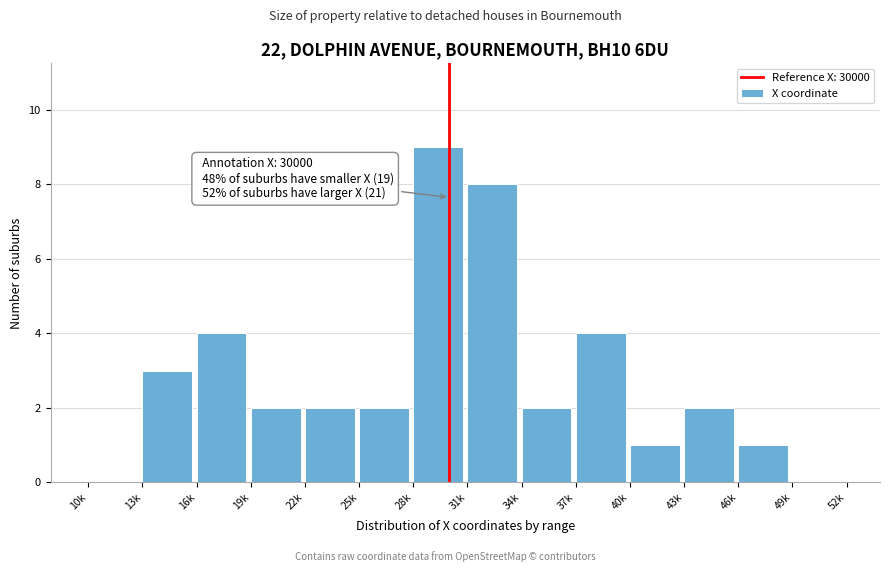

Reading left to right, transcribe all the data shown in this chart.

10k=0	13k=3	16k=4	19k=2	22k=2	25k=2	28k=9	31k=8	34k=2	37k=4	40k=1	43k=2	46k=1	49k=0